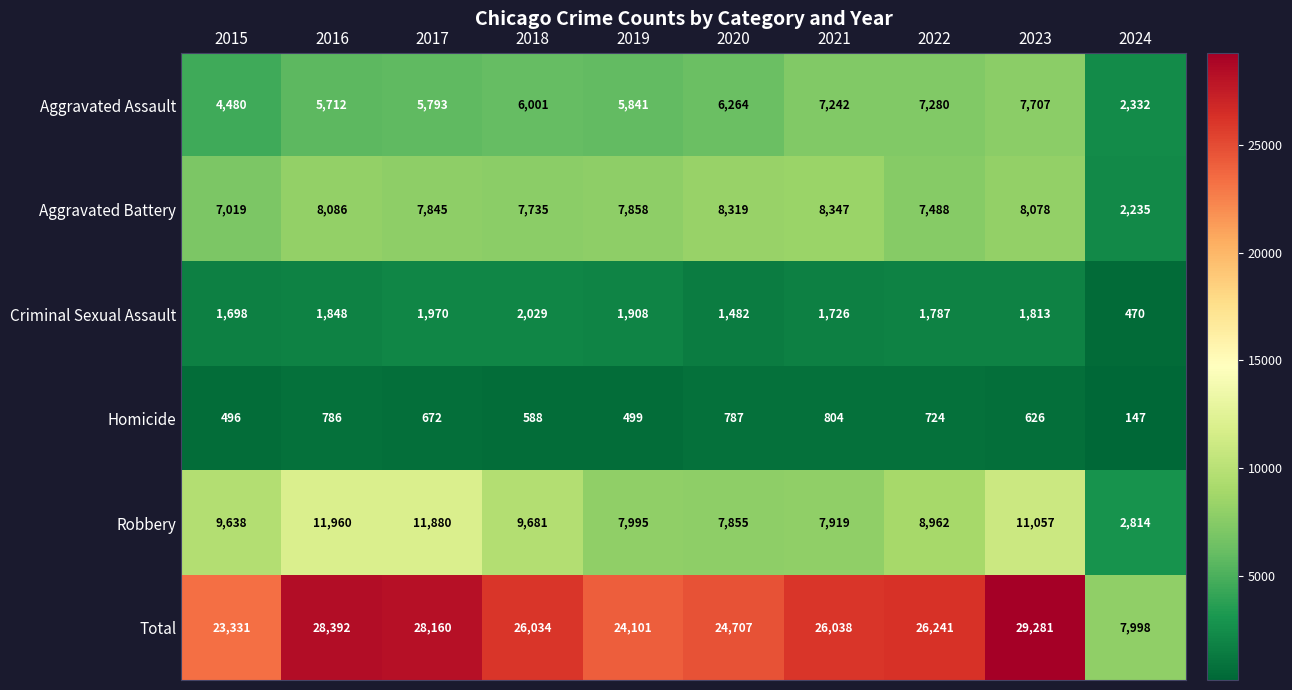

How many series are shown in this chart?

6